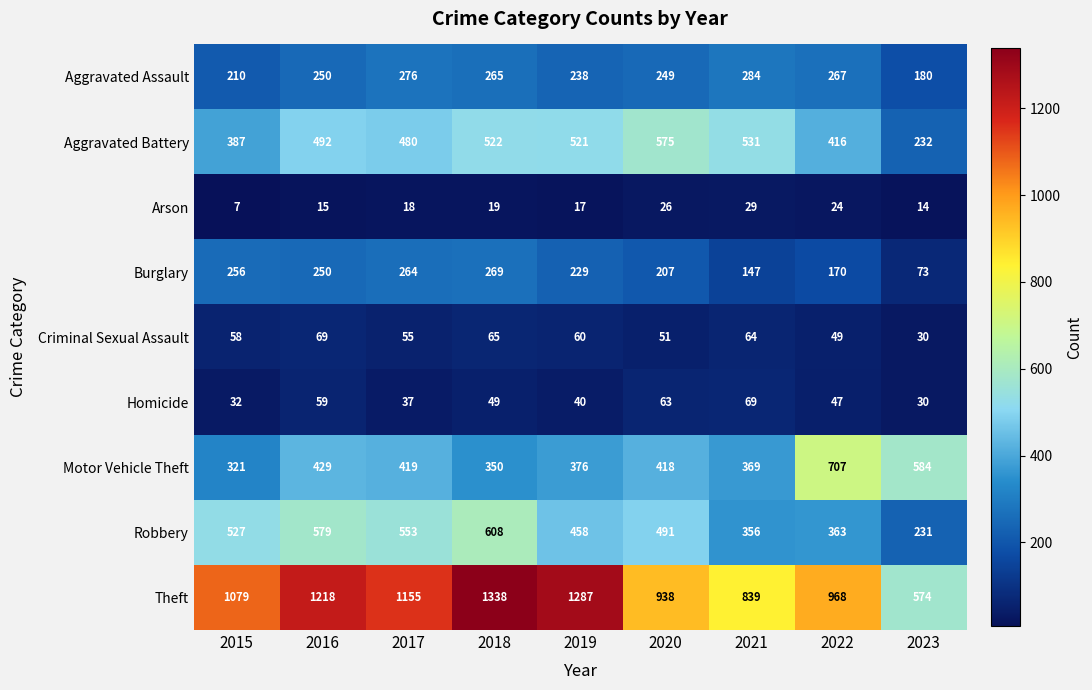

Which series has the widest spread of values?

Theft